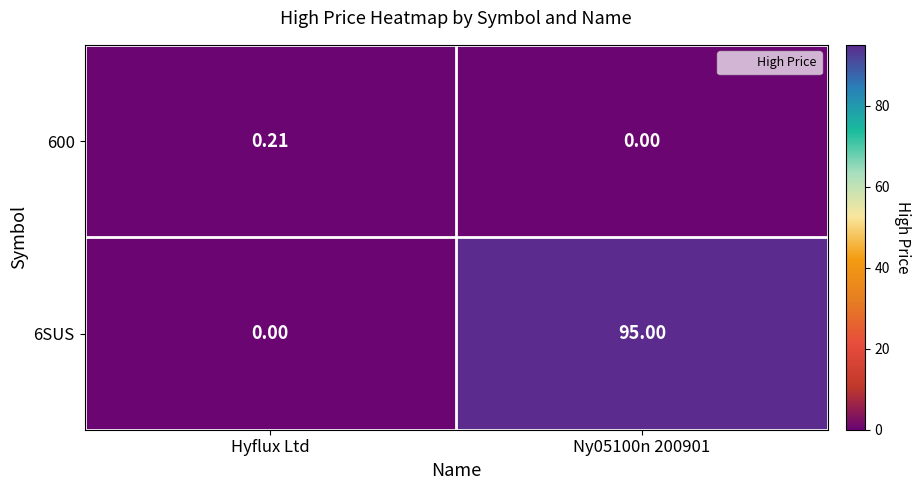

At which label is 6SUS closest to 47?

Hyflux Ltd